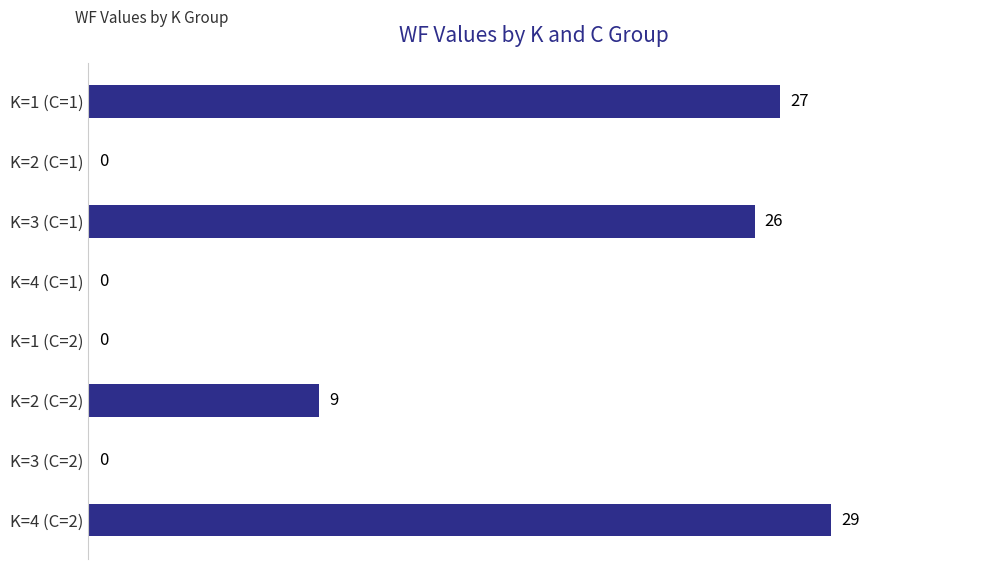

Is it true that the value at K=2 (C=1) is 0?

True